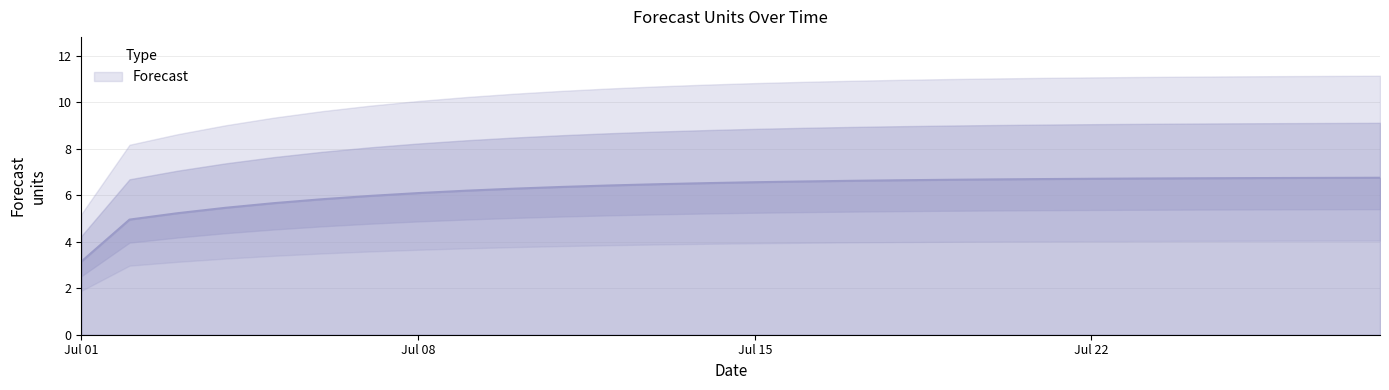

How many data points are less than 6?

7